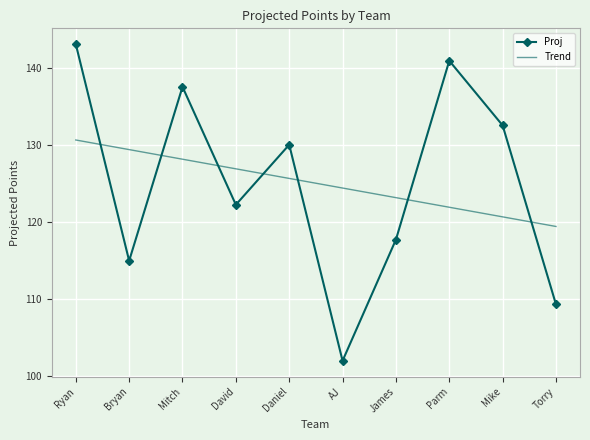

Which series ends up on top after the final intersection of Trend and Proj?

Trend